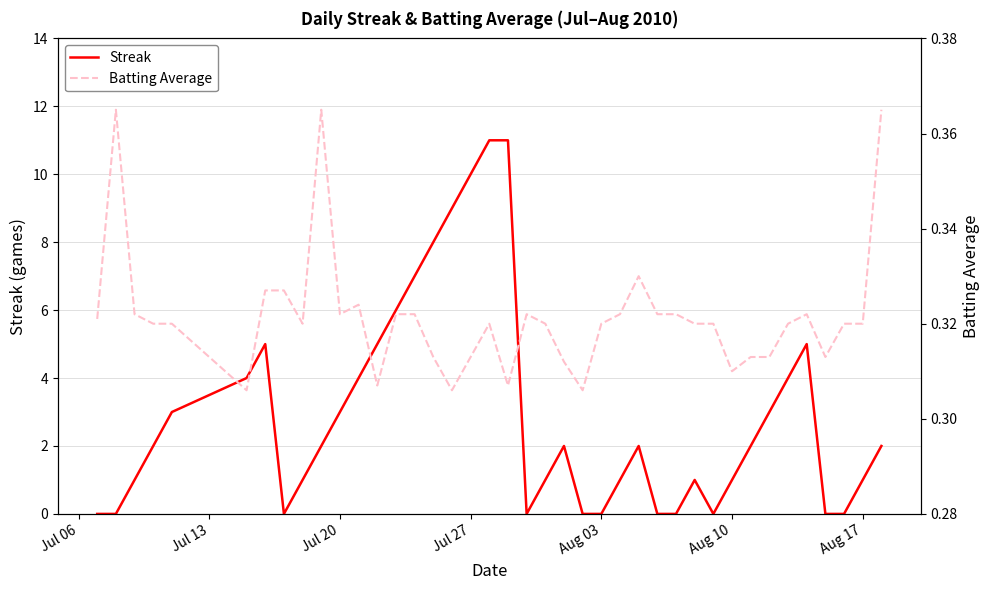

What is the maximum value for Streak?

11